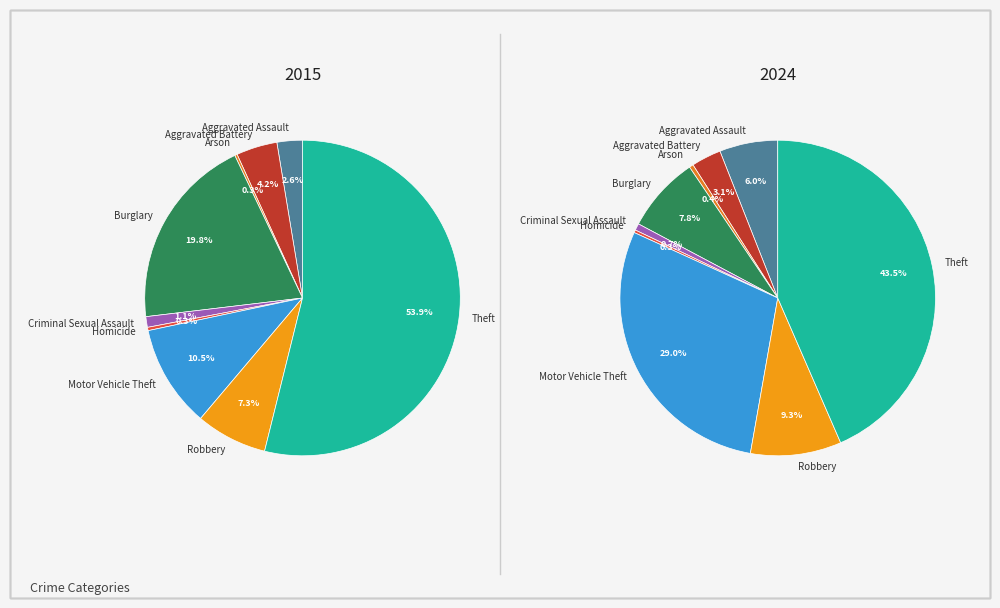

What is the majority slice?

Theft